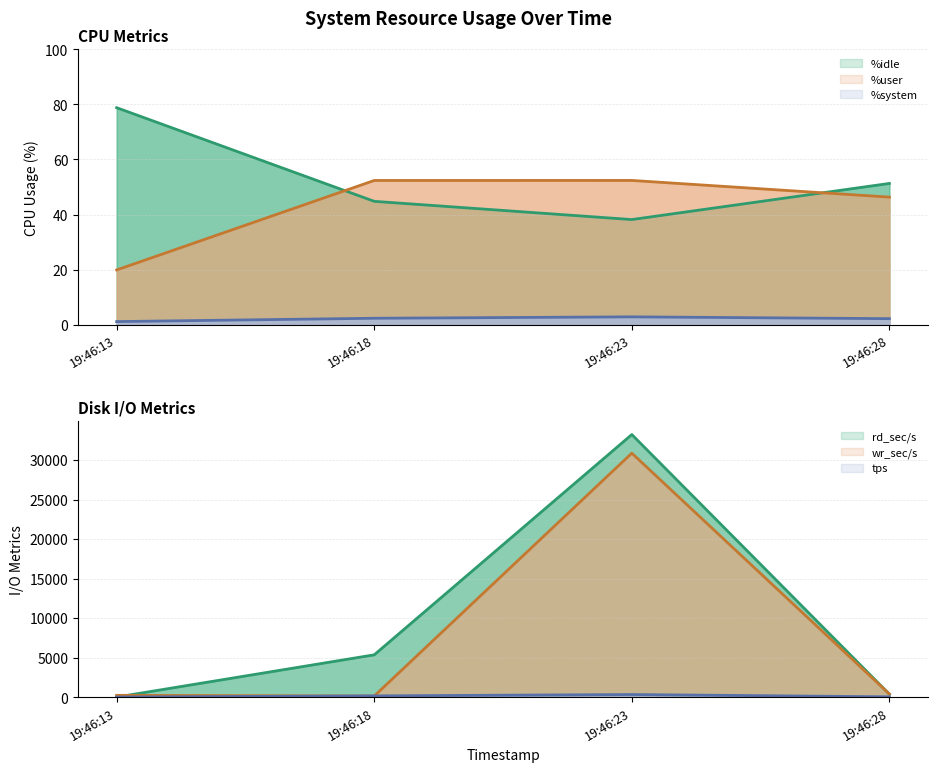

What is the value of the %system point at the 4th from the left?

2.3